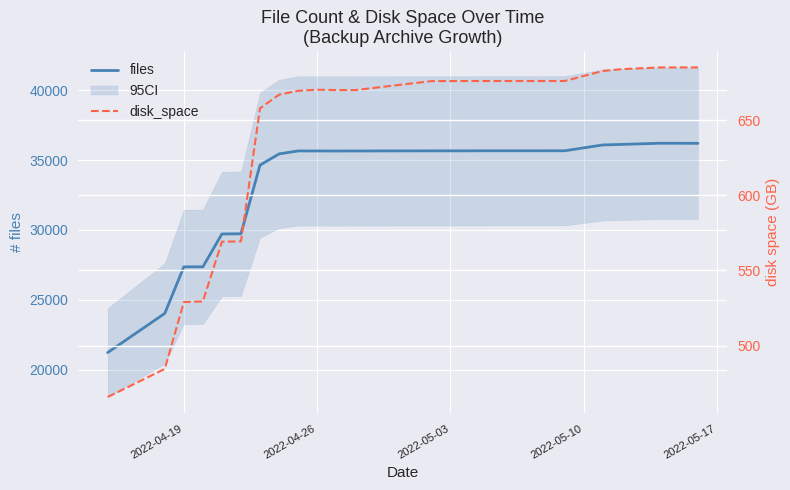

What is the highest value of the disk_space series?

685.2